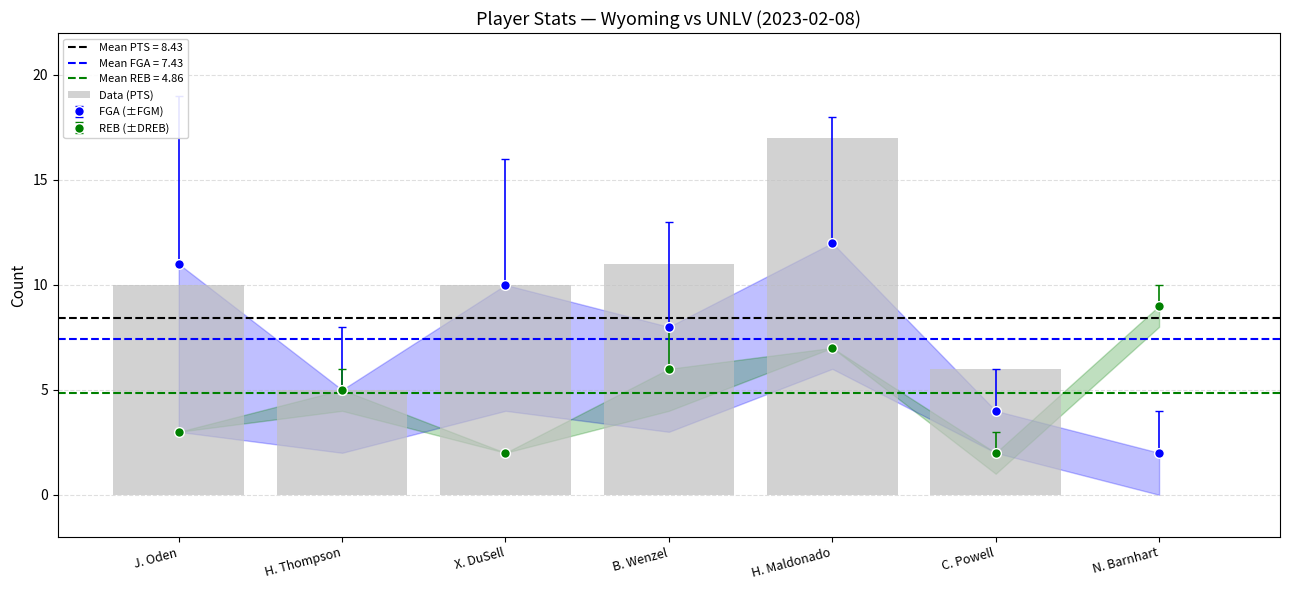

What is the label of the 4th bar from the right?

B. Wenzel